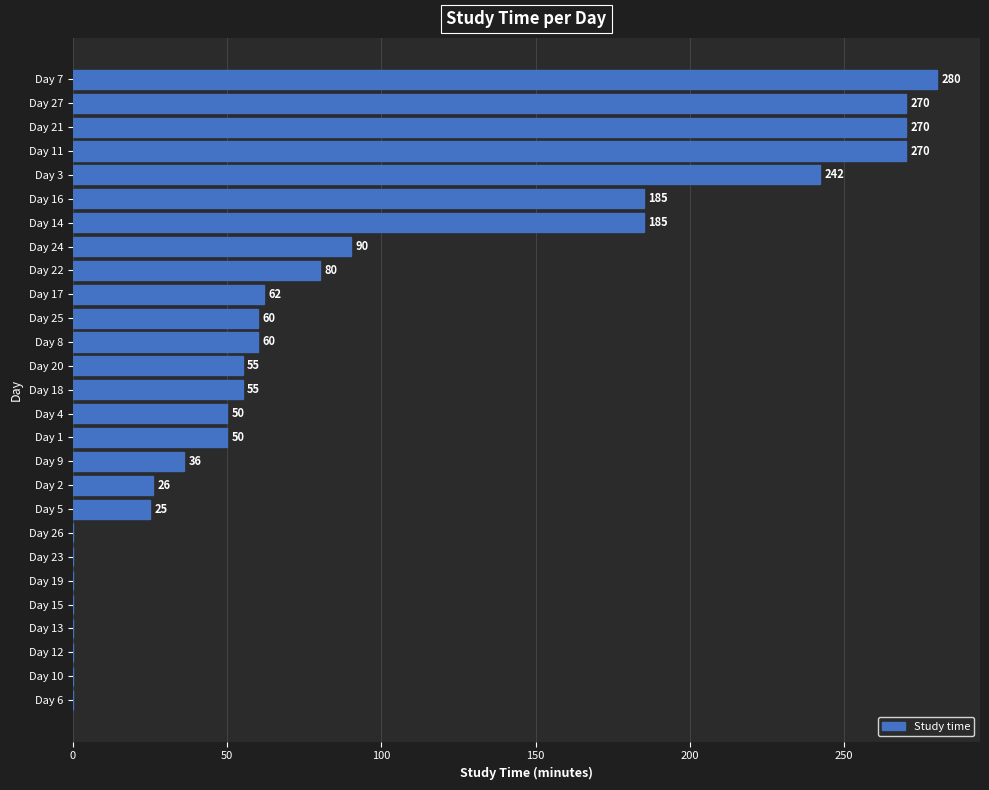

Approximately how many times larger is the value at Day 5 compared to Day 25?

0.4